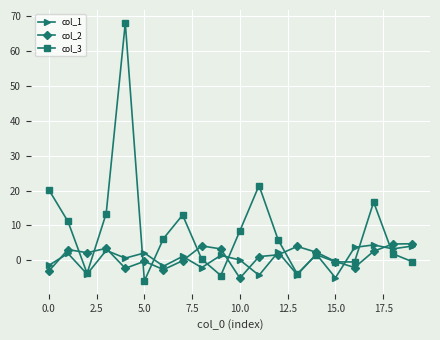

What is the maximum value for col_2?

4.7